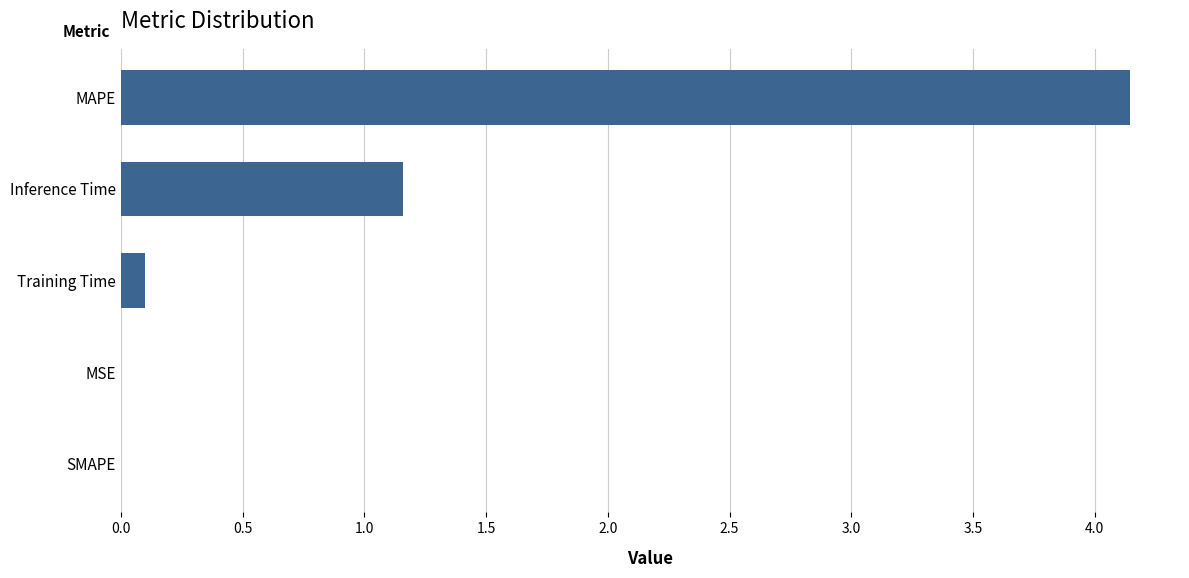

At which label is the value closest to 2?

Inference Time